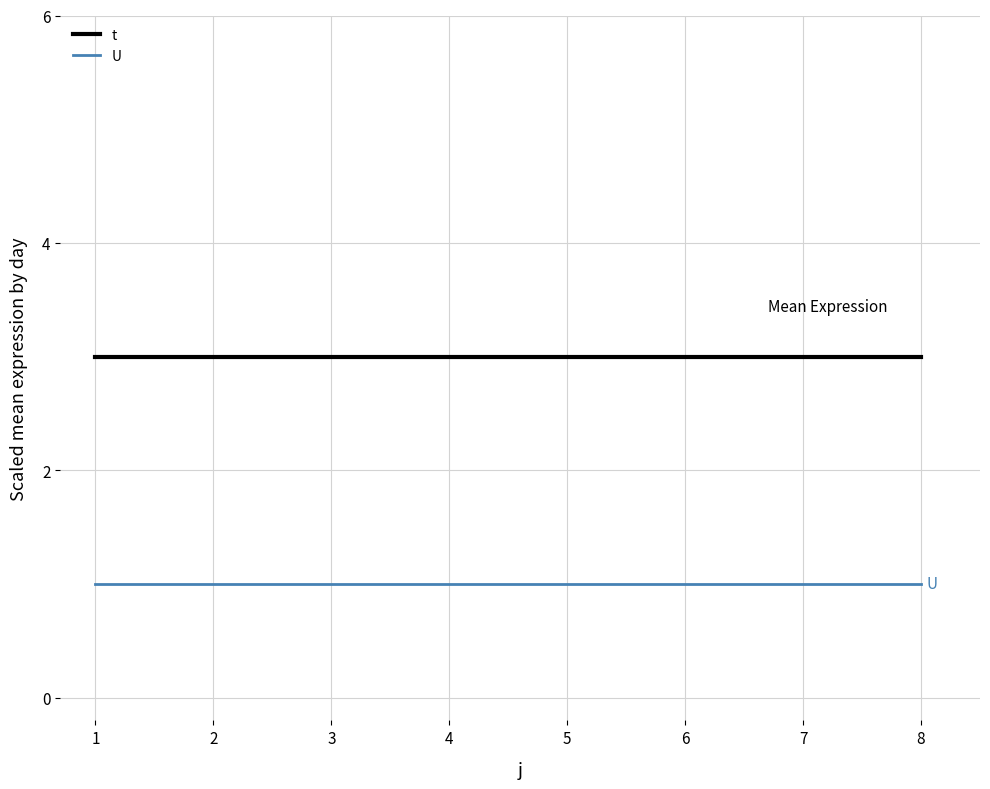

Does the chart display data point markers on the line(s)?

No